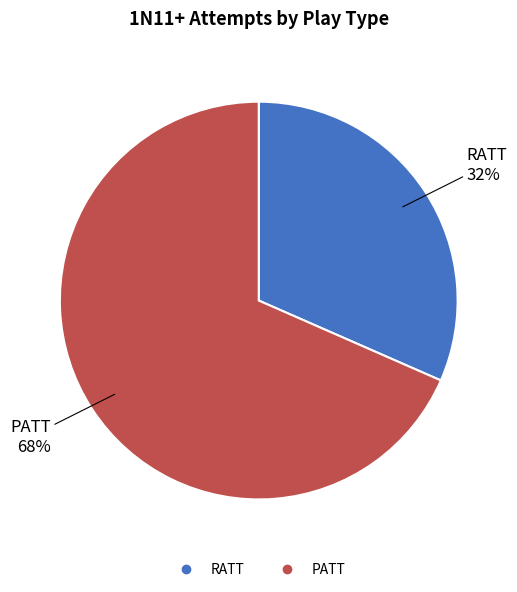

Which category has the biggest portion of the pie?

PATT